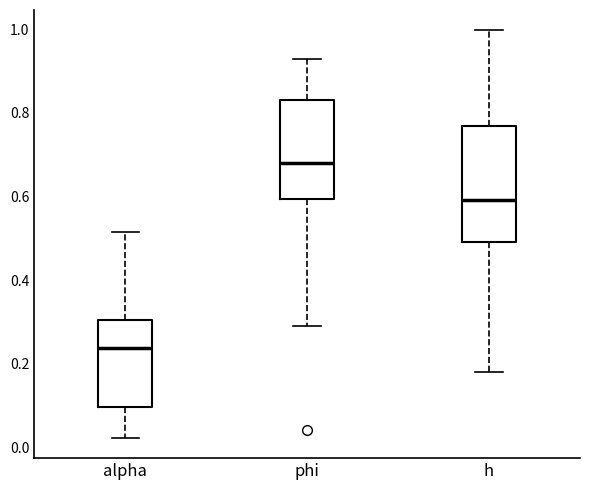

Reading left to right, transcribe this box plot: for each box, give where its median line is, the range the box spans, and where its two whiskers end, as read against the y-axis. The values are not printed on the chart, so give them approximately, as read against the axis.

alpha: median 0.24, box 0.10 to 0.30, whiskers 0.02 to 0.52
phi: median 0.68, box 0.60 to 0.84, whiskers 0.28 to 0.92
h: median 0.60, box 0.50 to 0.76, whiskers 0.18 to 1.00